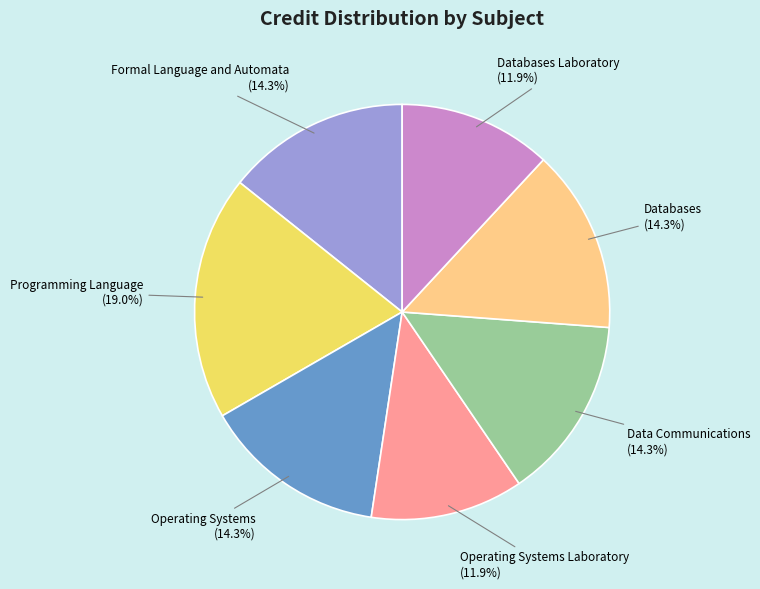

To the nearest percent, what is the difference between the Operating Systems Laboratory and Formal Language and Automata slice percentages?

2%